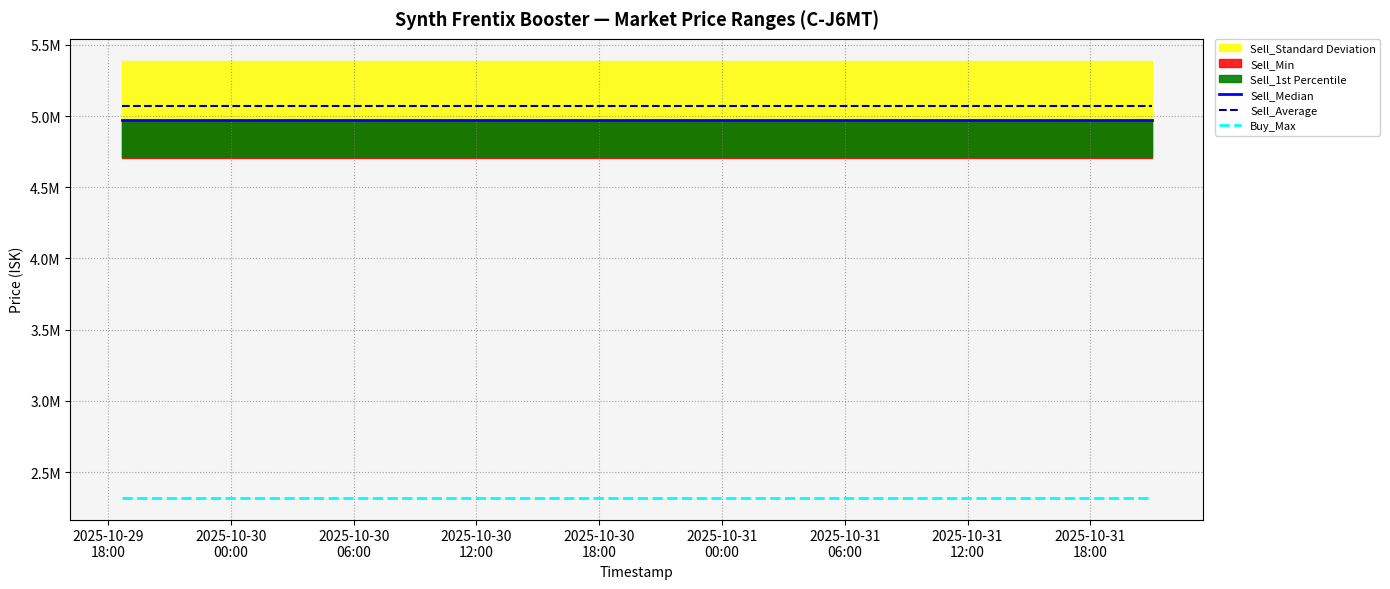

Which series has the widest spread of values?

Sell_Median